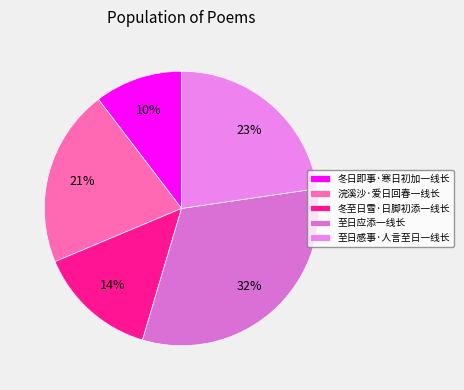

To the nearest percent, what portion does 冬日即事·寒日初加一线长 represent?

10%